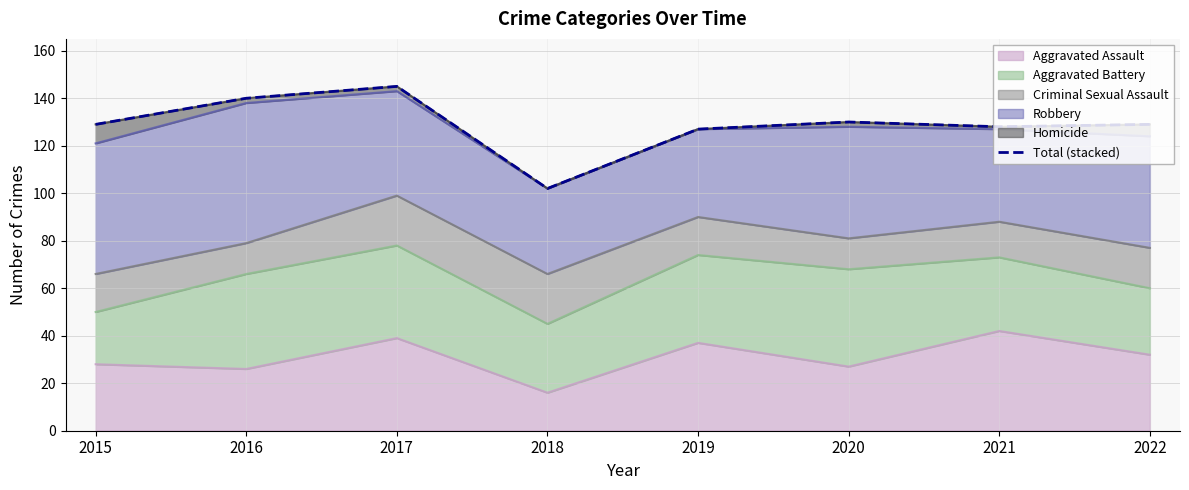

Where is the first local maximum?

2017